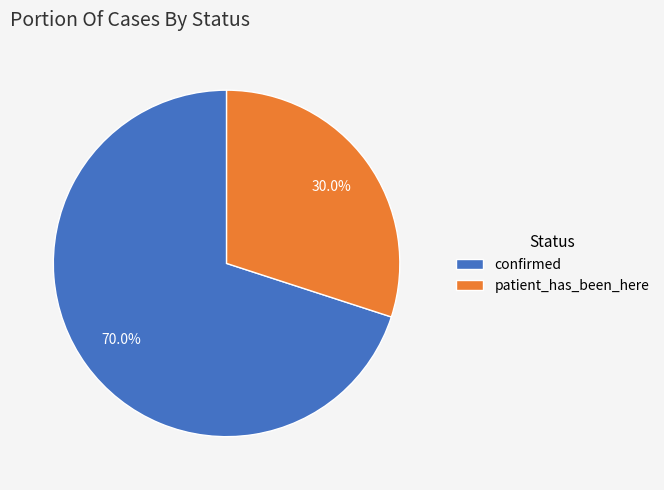

To the nearest percent, what is the average slice percentage?

50%